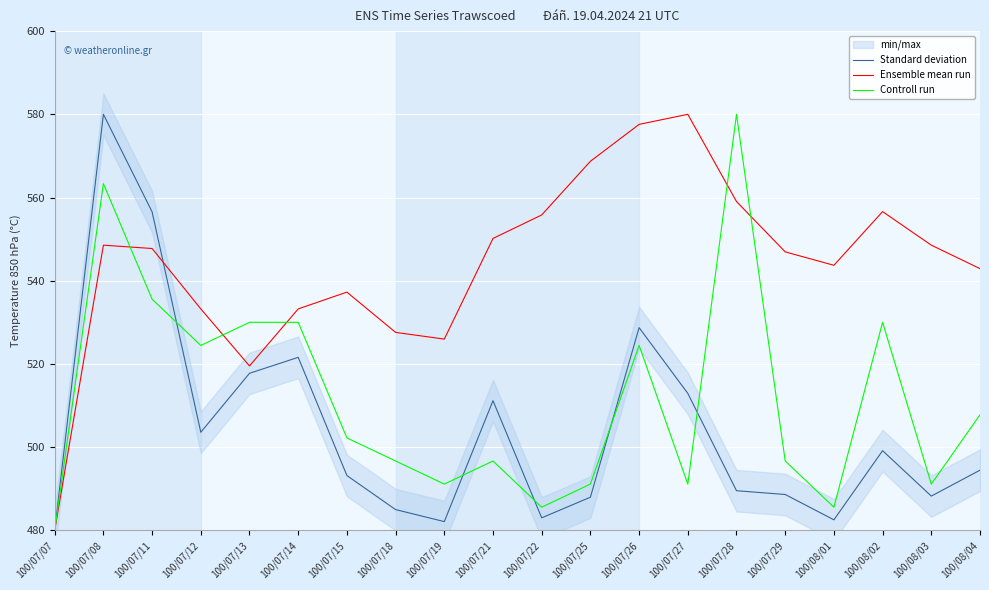

Where do Standard deviation and Ensemble mean run first cross each other?

100/07/11 and 100/07/12